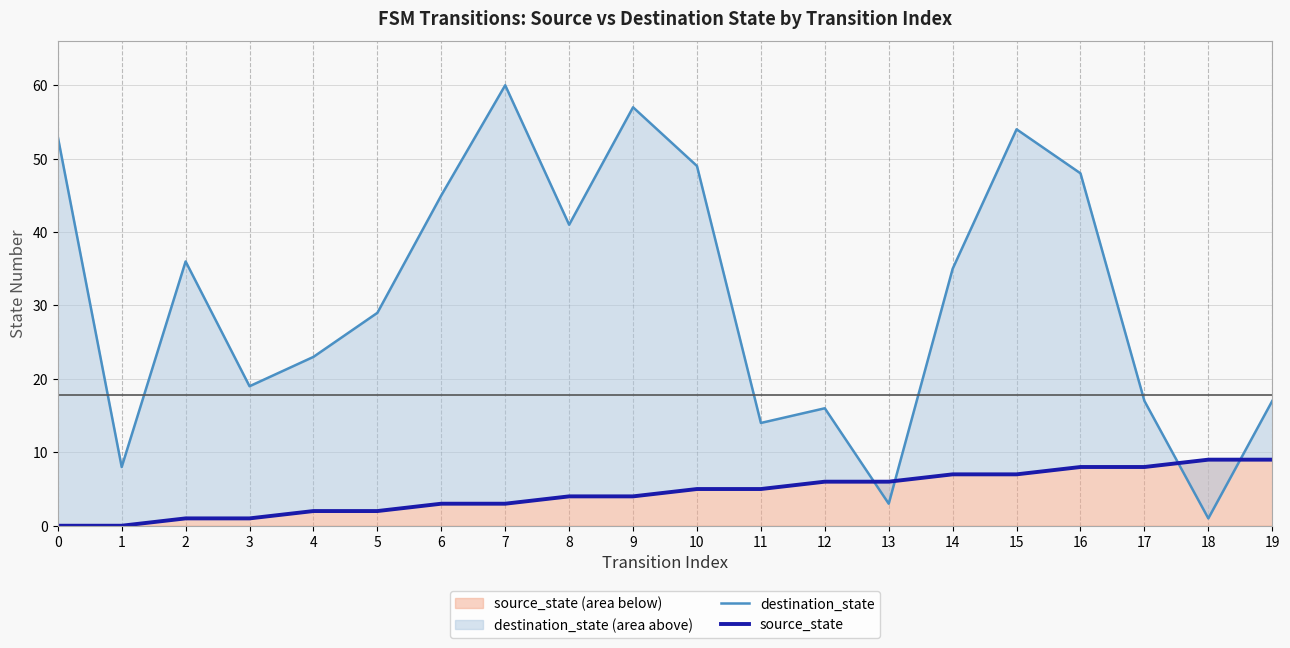

Which series ends up on top after the final intersection of destination_state and source_state?

destination_state